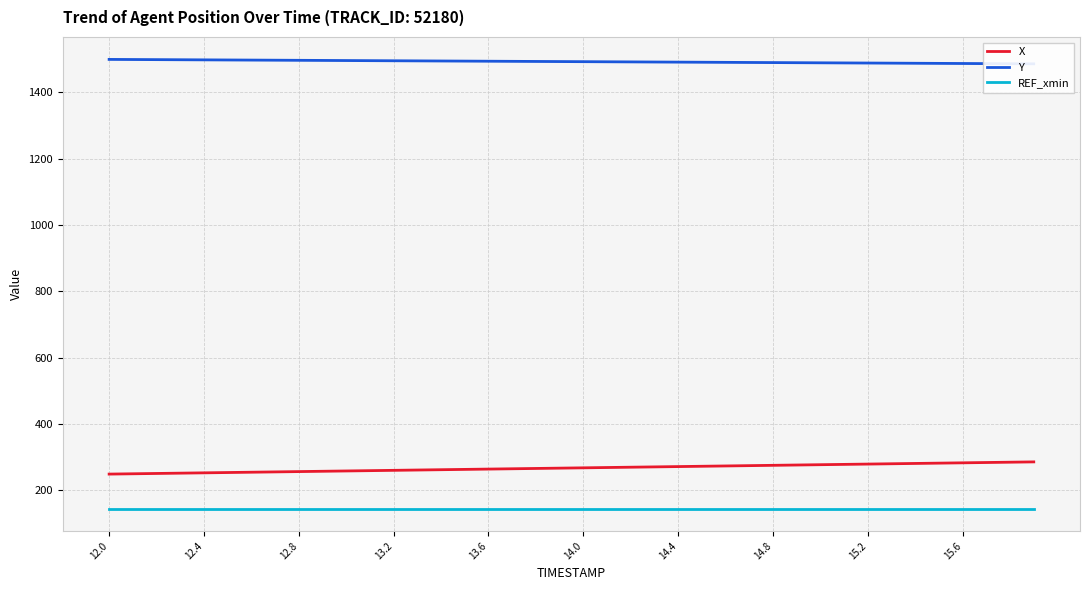

Which series has the largest range (max minus min)?

X